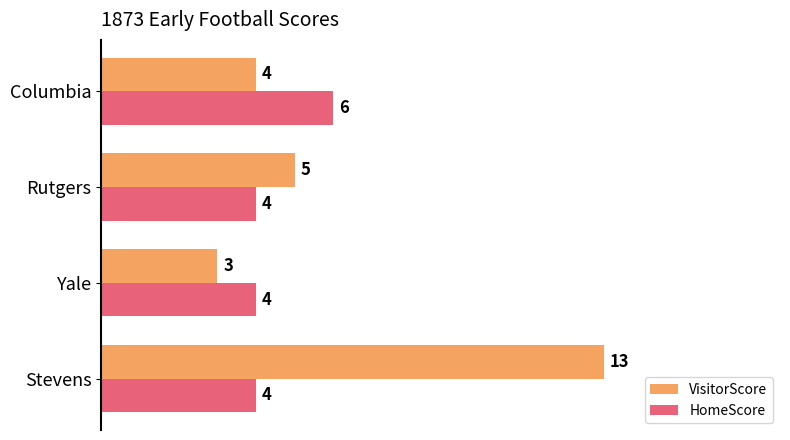

Count the HomeScore values in the range 4 to 6.

4